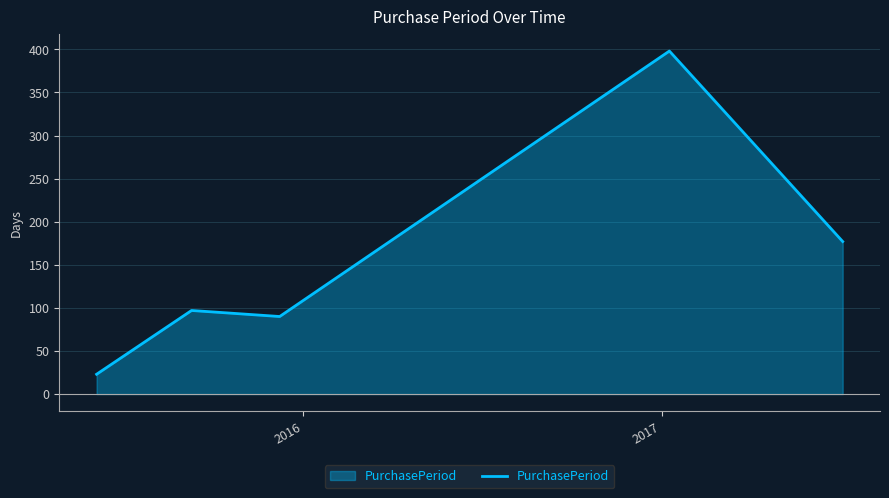

What is the difference between the second highest and minimum values?

154